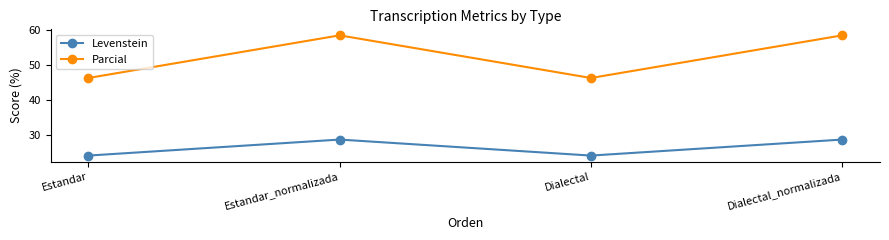

How many categories are shown in the chart?

4